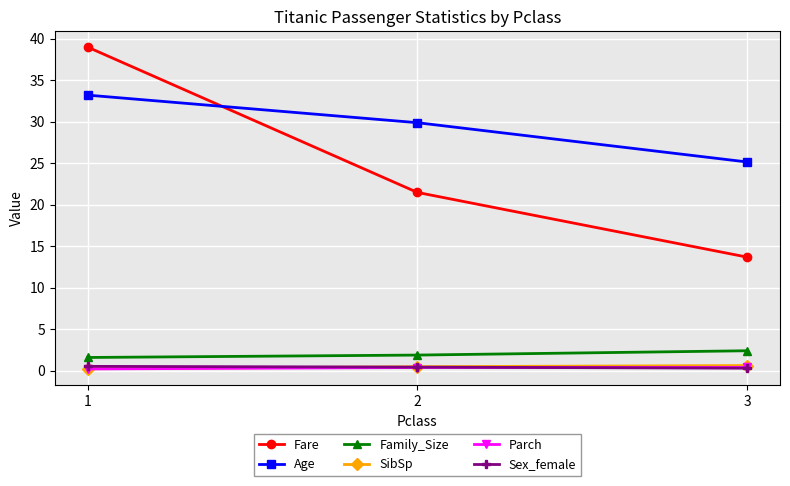

What is the value of the Family_Size point at the 3rd from the left?

2.4